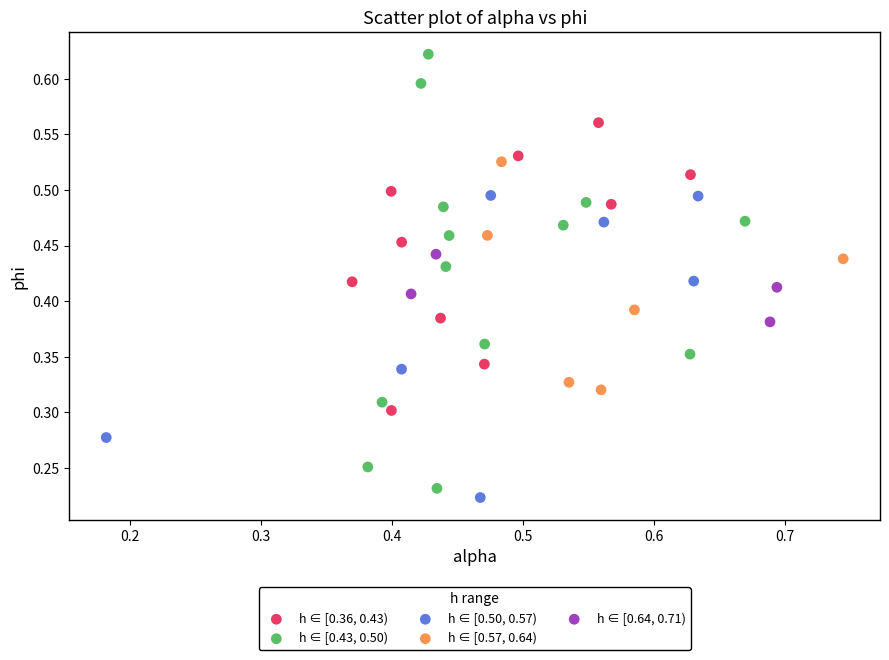

What are all the series names shown in the legend?

h ∈ [0.36, 0.43), h ∈ [0.43, 0.50), h ∈ [0.50, 0.57), h ∈ [0.57, 0.64), h ∈ [0.64, 0.71)